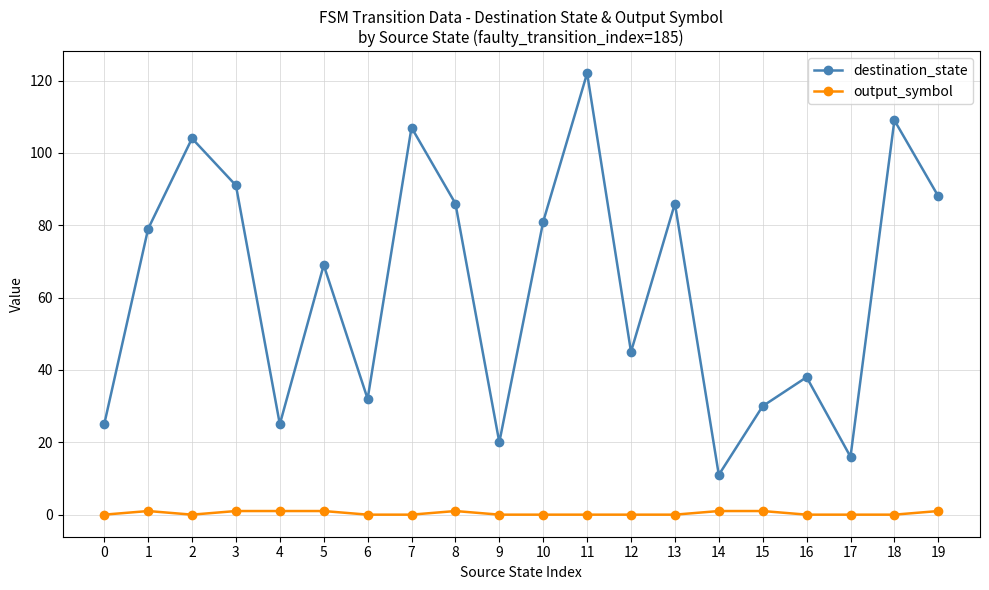

Is the value of destination_state at 16 greater than the value of output_symbol at 3?

Yes